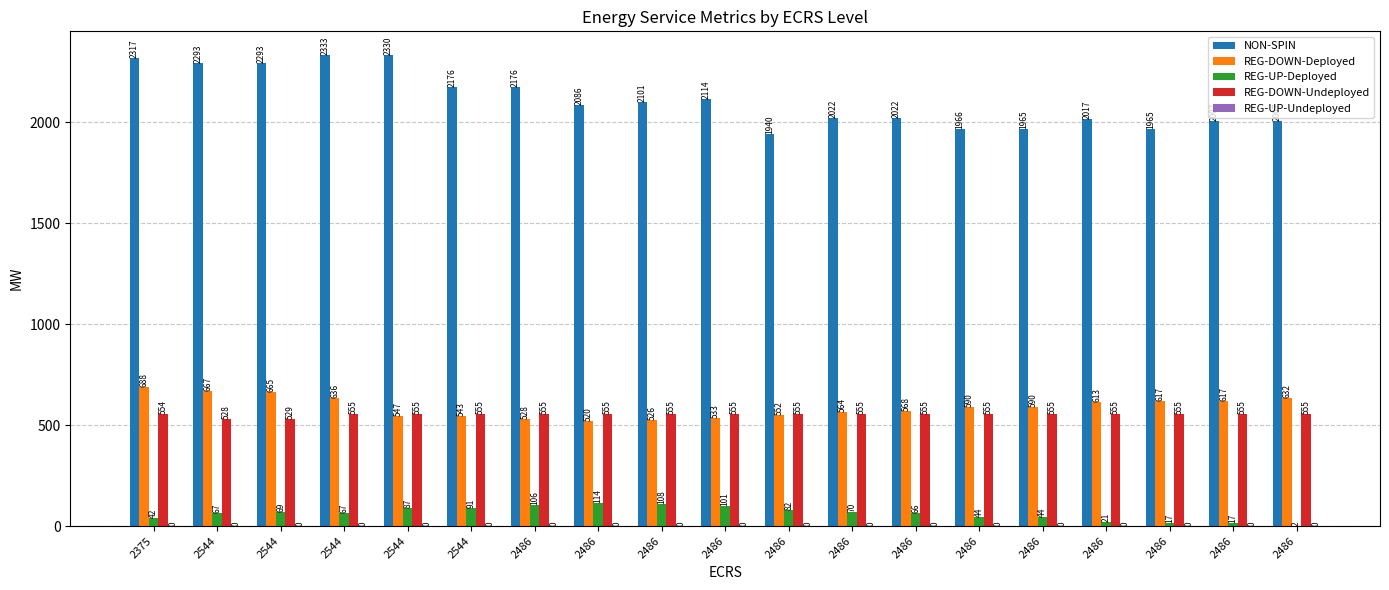

Count the number of data series in this chart.

4